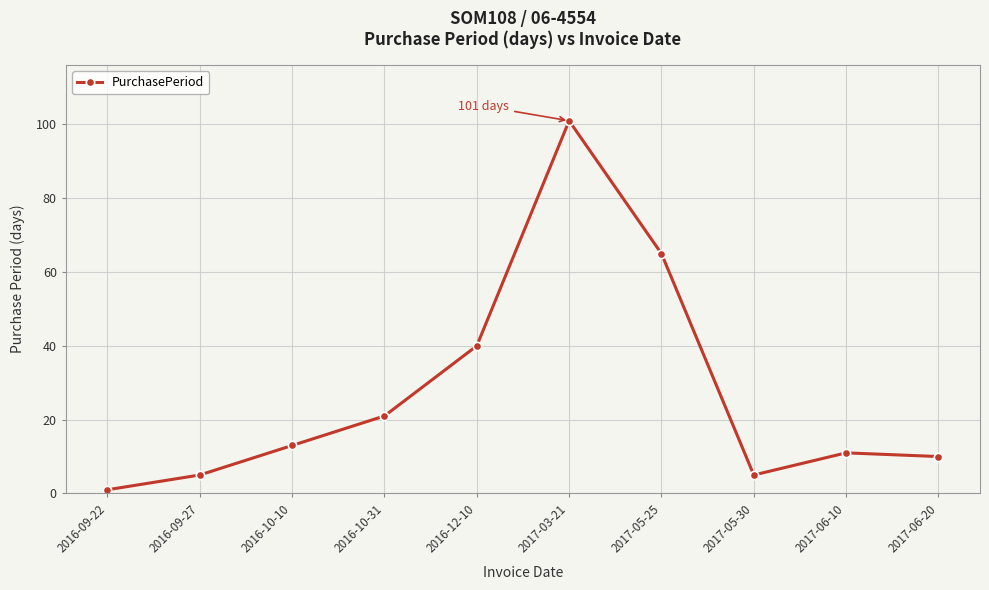

What is the smallest value displayed?

1